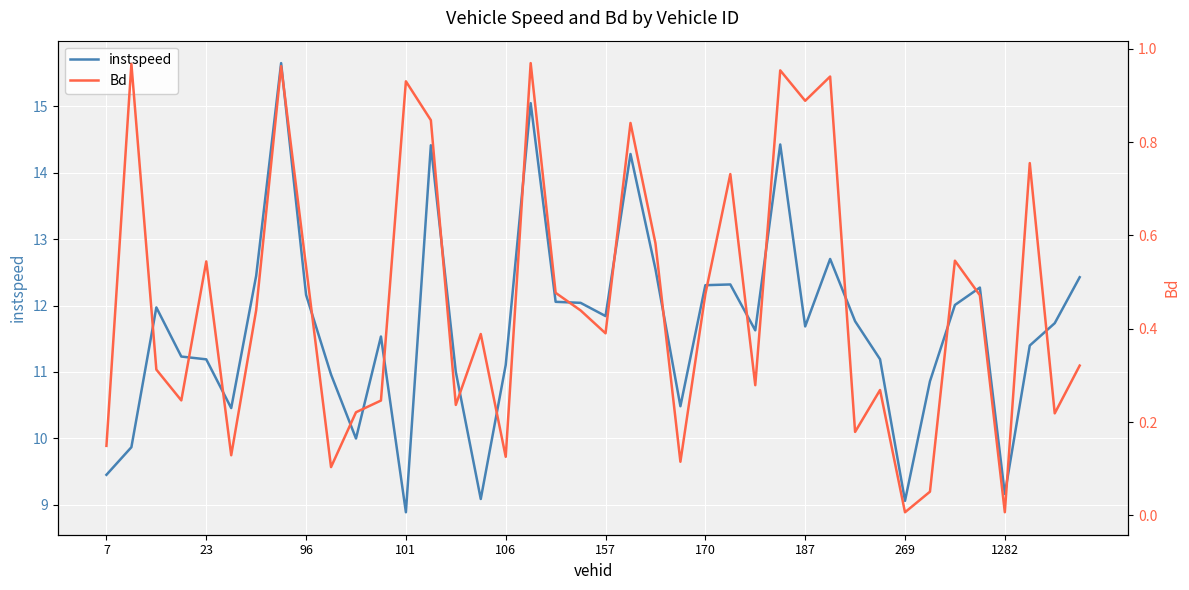

Is it true that instspeed equals 13.9 at 269?

False